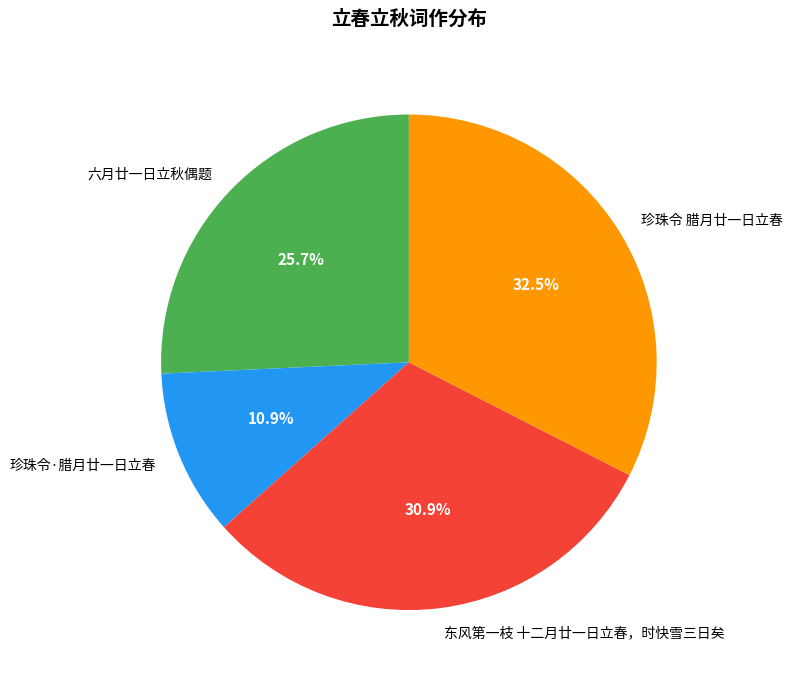

Approximately how many times larger is the value at 珍珠令 腊月廿一日立春 compared to 六月廿一日立秋偶题?

1.3